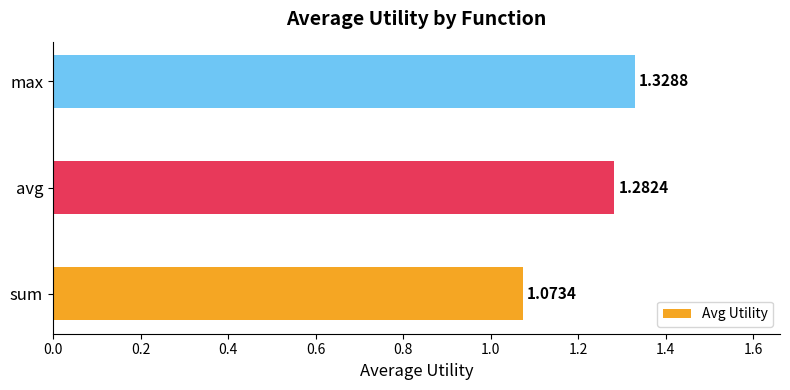

What is the average value?

1.2